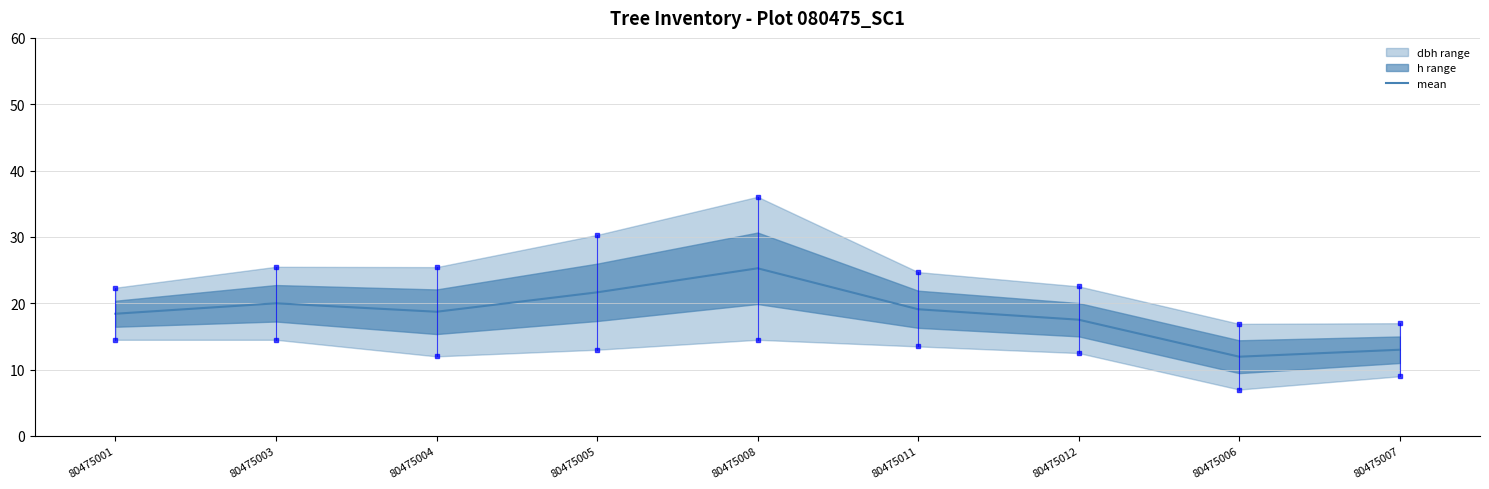

Which has a higher value, 80475011 or 80475012?

80475011